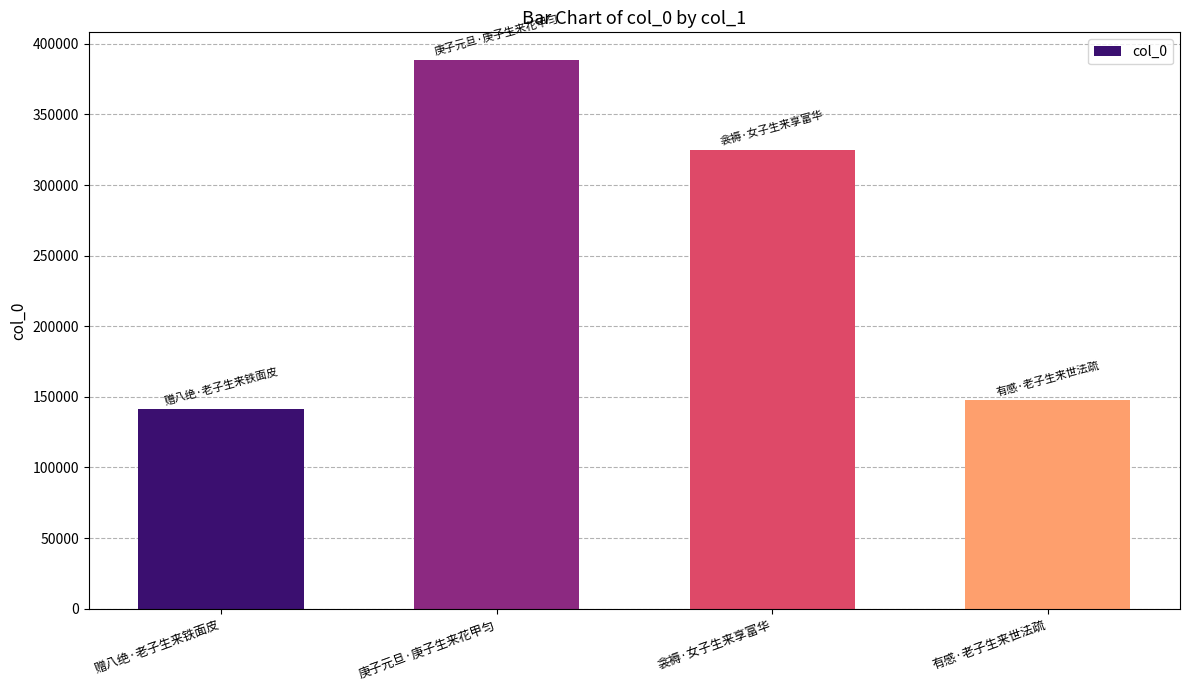

What is the greatest value displayed?

388727